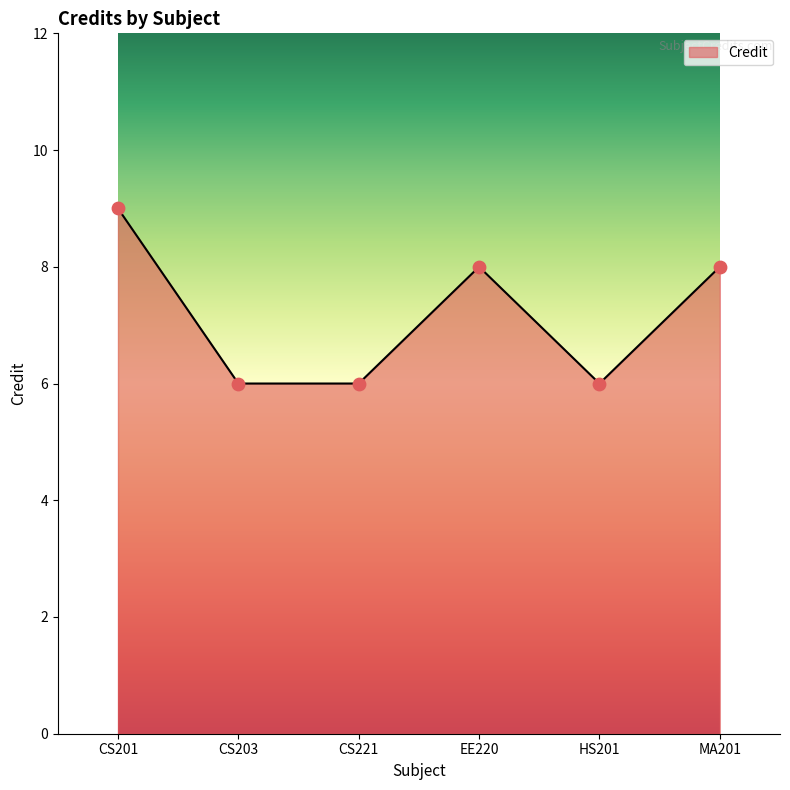

Approximately how many times larger is the value at CS201 compared to CS203?

1.5